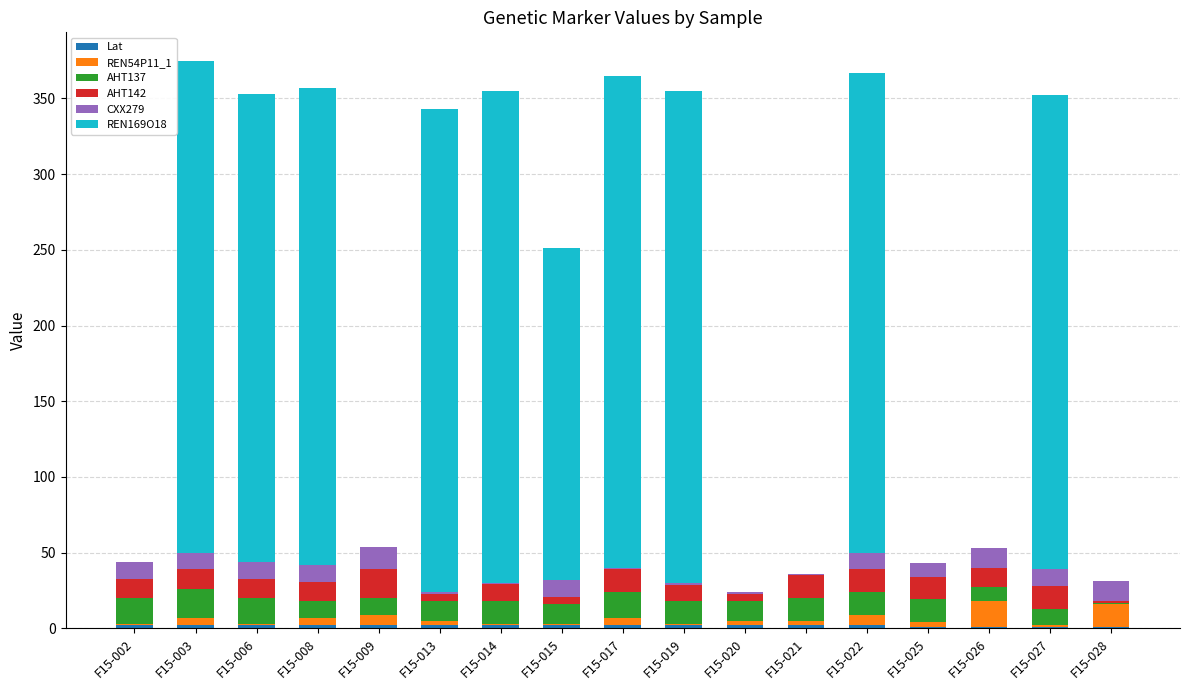

How many series are shown in this chart?

6